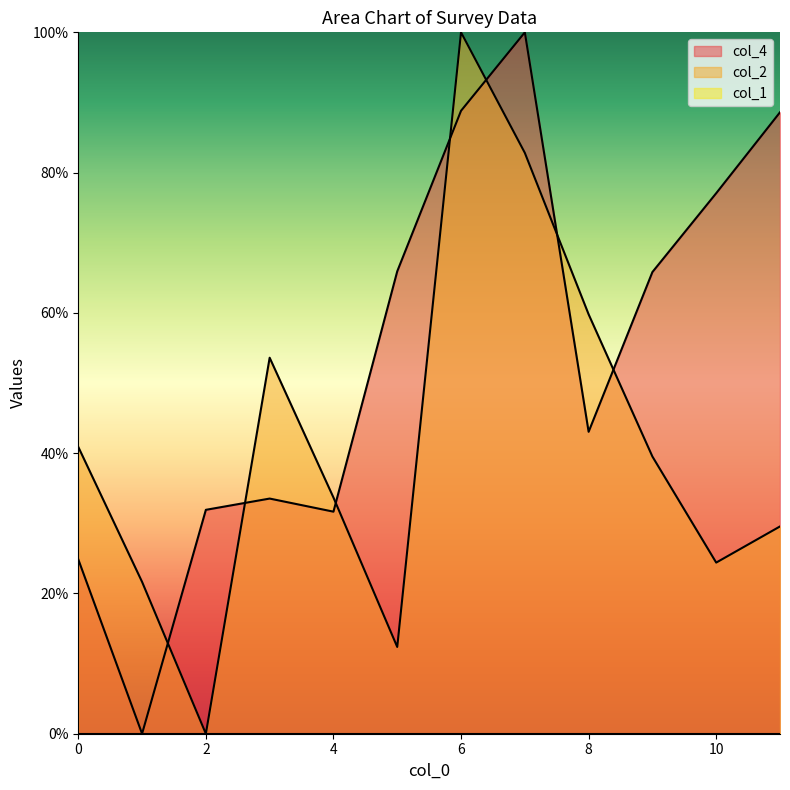

What is the value of the col_2 point at the 10th from the left?

39.5